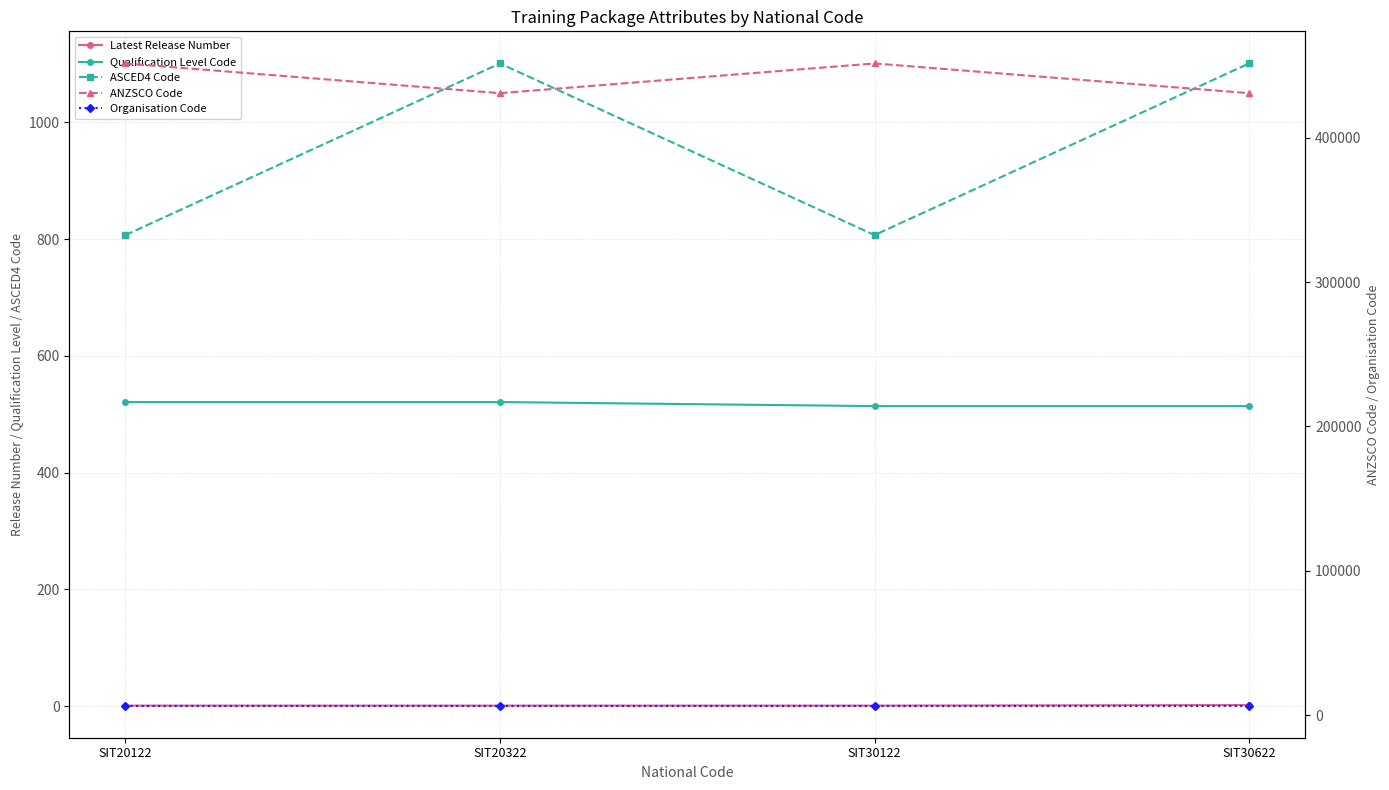

What is the total value across all series at SIT20122?

459457